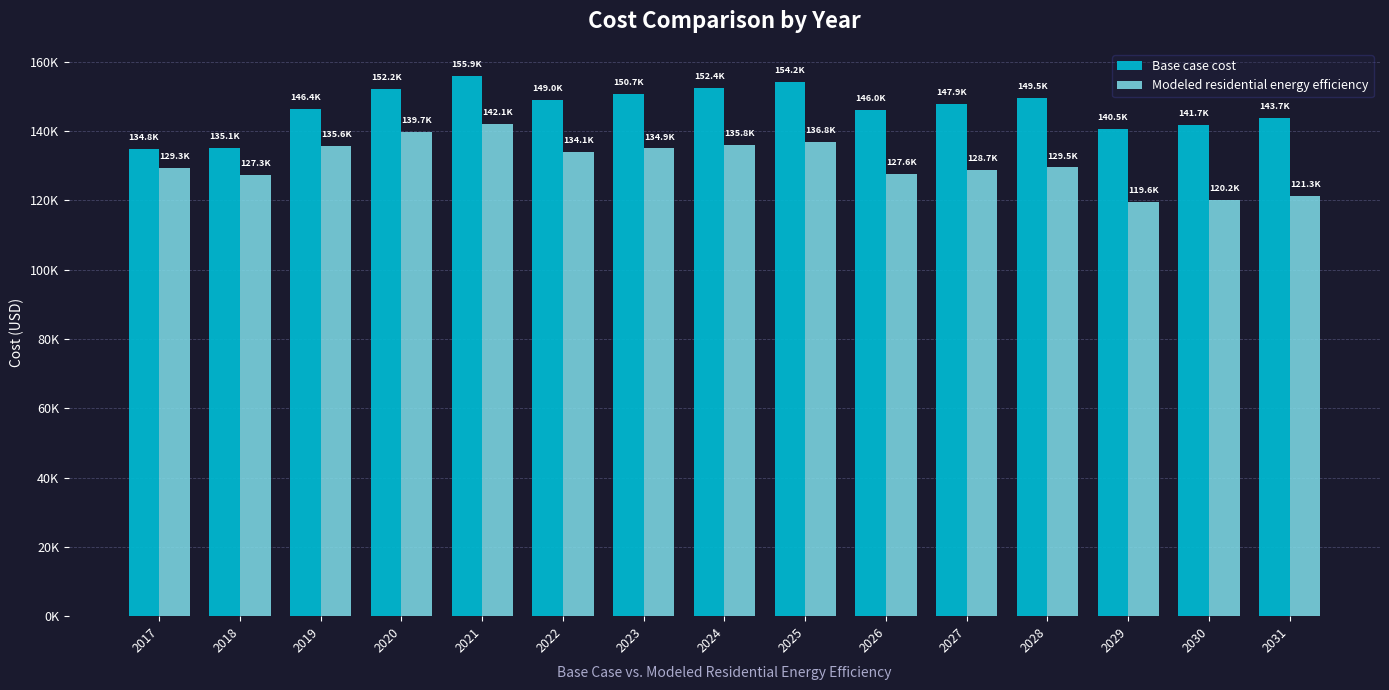

List the series in order of their peak value, highest first.

Base case cost, Modeled residential energy efficiency